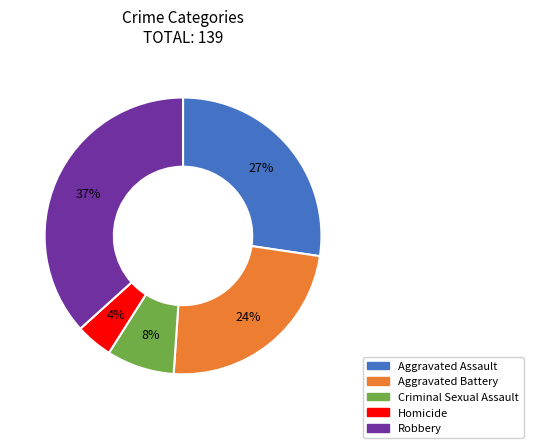

True or false: Robbery accounts for 23% of the total.

False